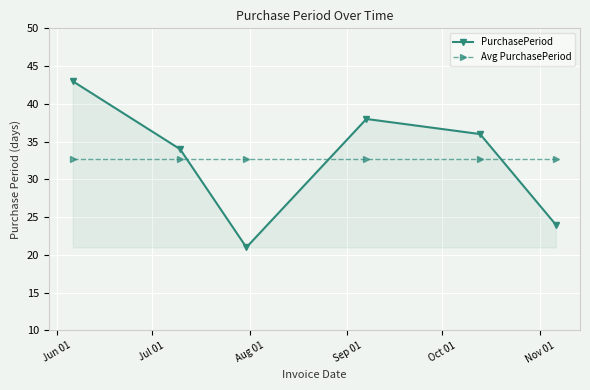

What is the lowest value of the PurchasePeriod series?

21.0